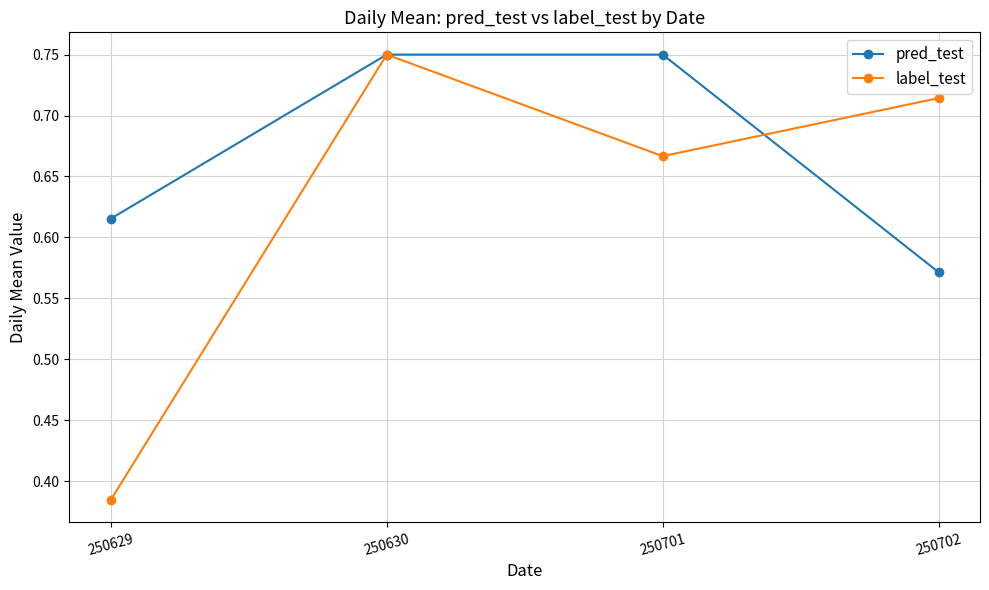

Between 250701 and 250702, which series saw the biggest shift?

pred_test